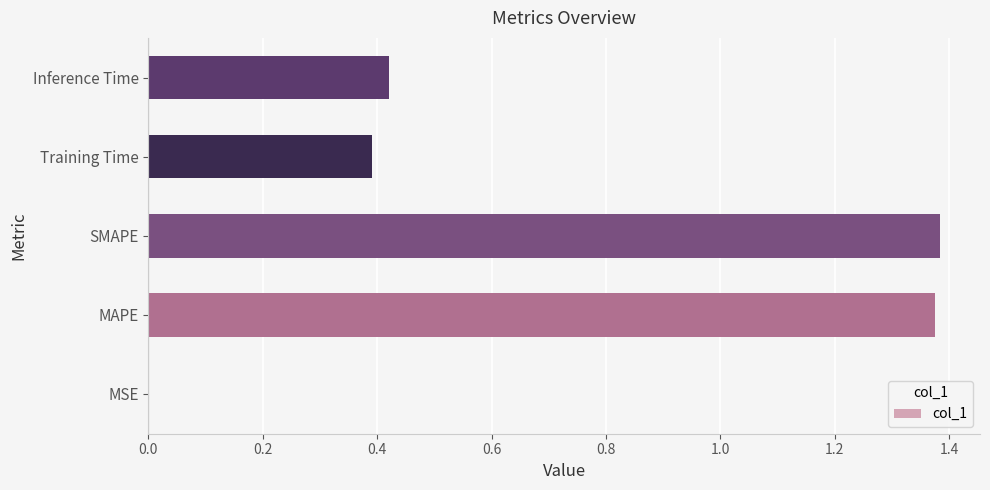

What is the sum of all values?

3.6